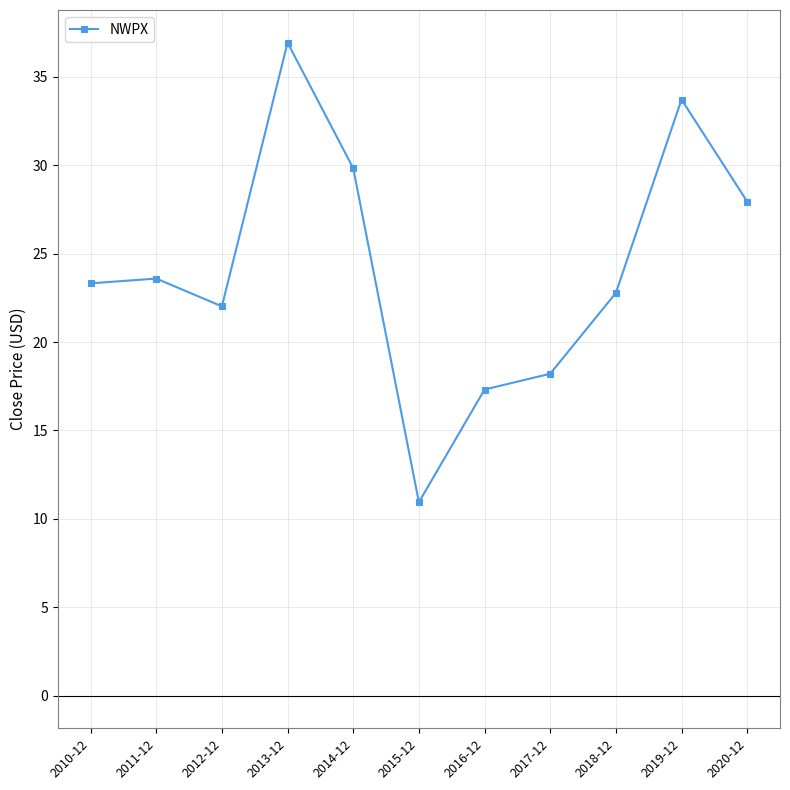

How many points are lower than both their immediate neighbors (excluding endpoints)?

2